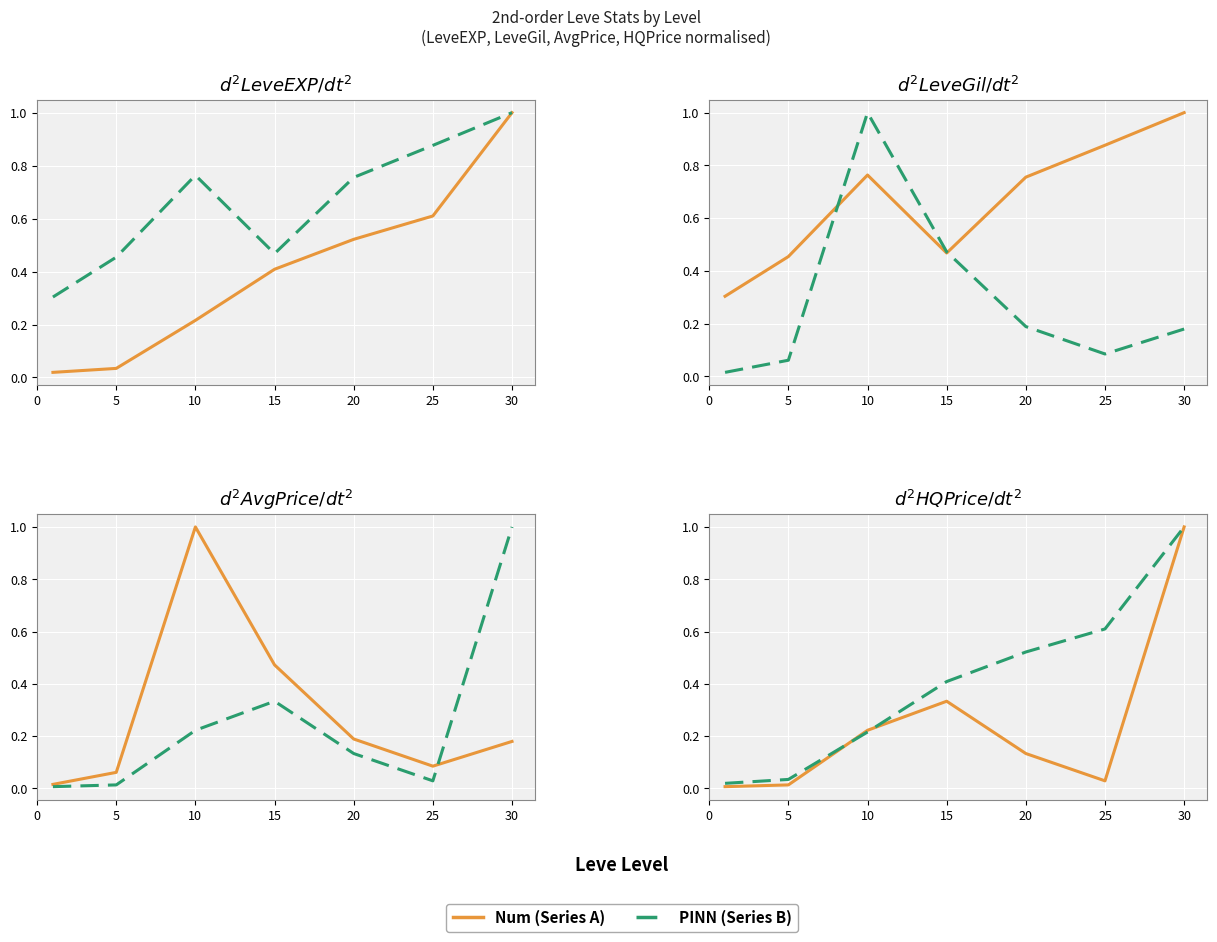

At which label does currentAveragePrice reach its peak?

10